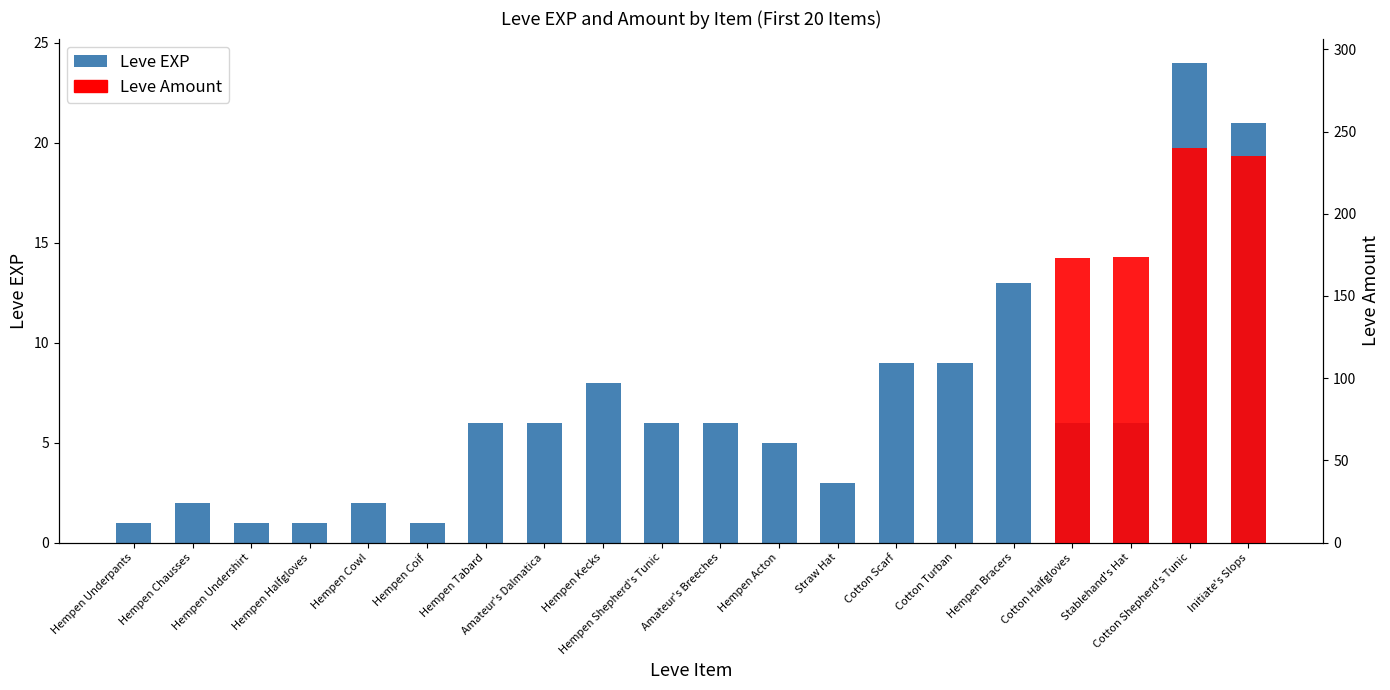

Where is the data nearest to the value 12?

Hempen Bracers